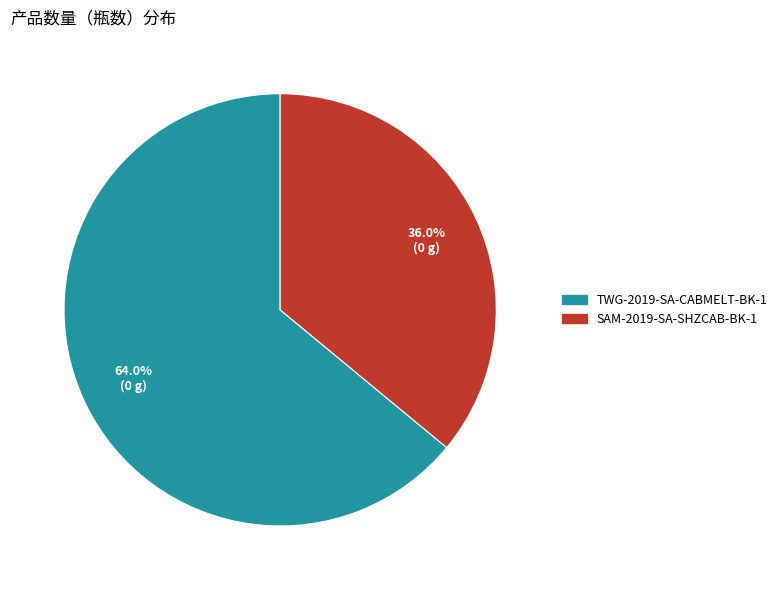

Which slice is the largest?

TWG-2019-SA-CABMELT-BK-1